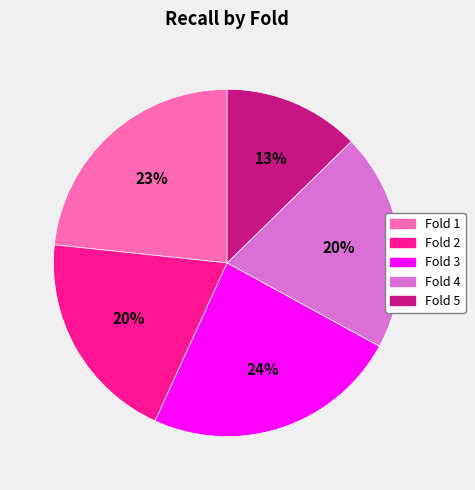

Which slice is the smallest?

Fold 5